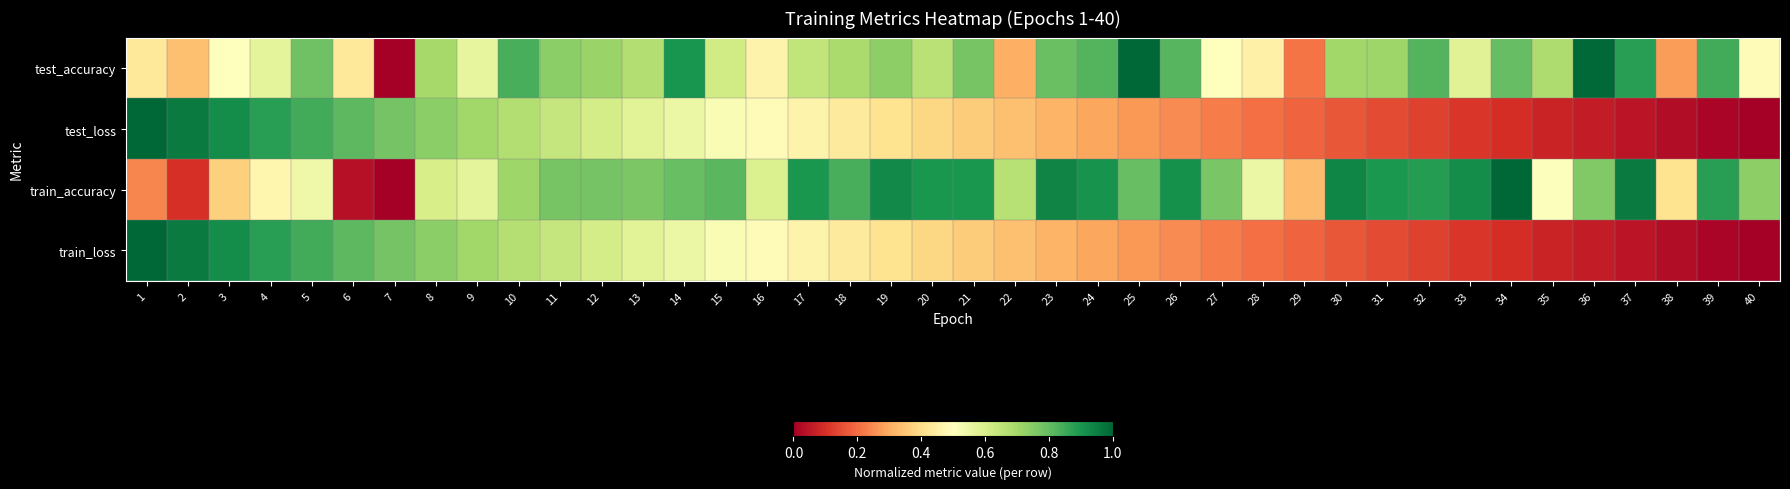

Which label corresponds to the smallest value in the chart?

7